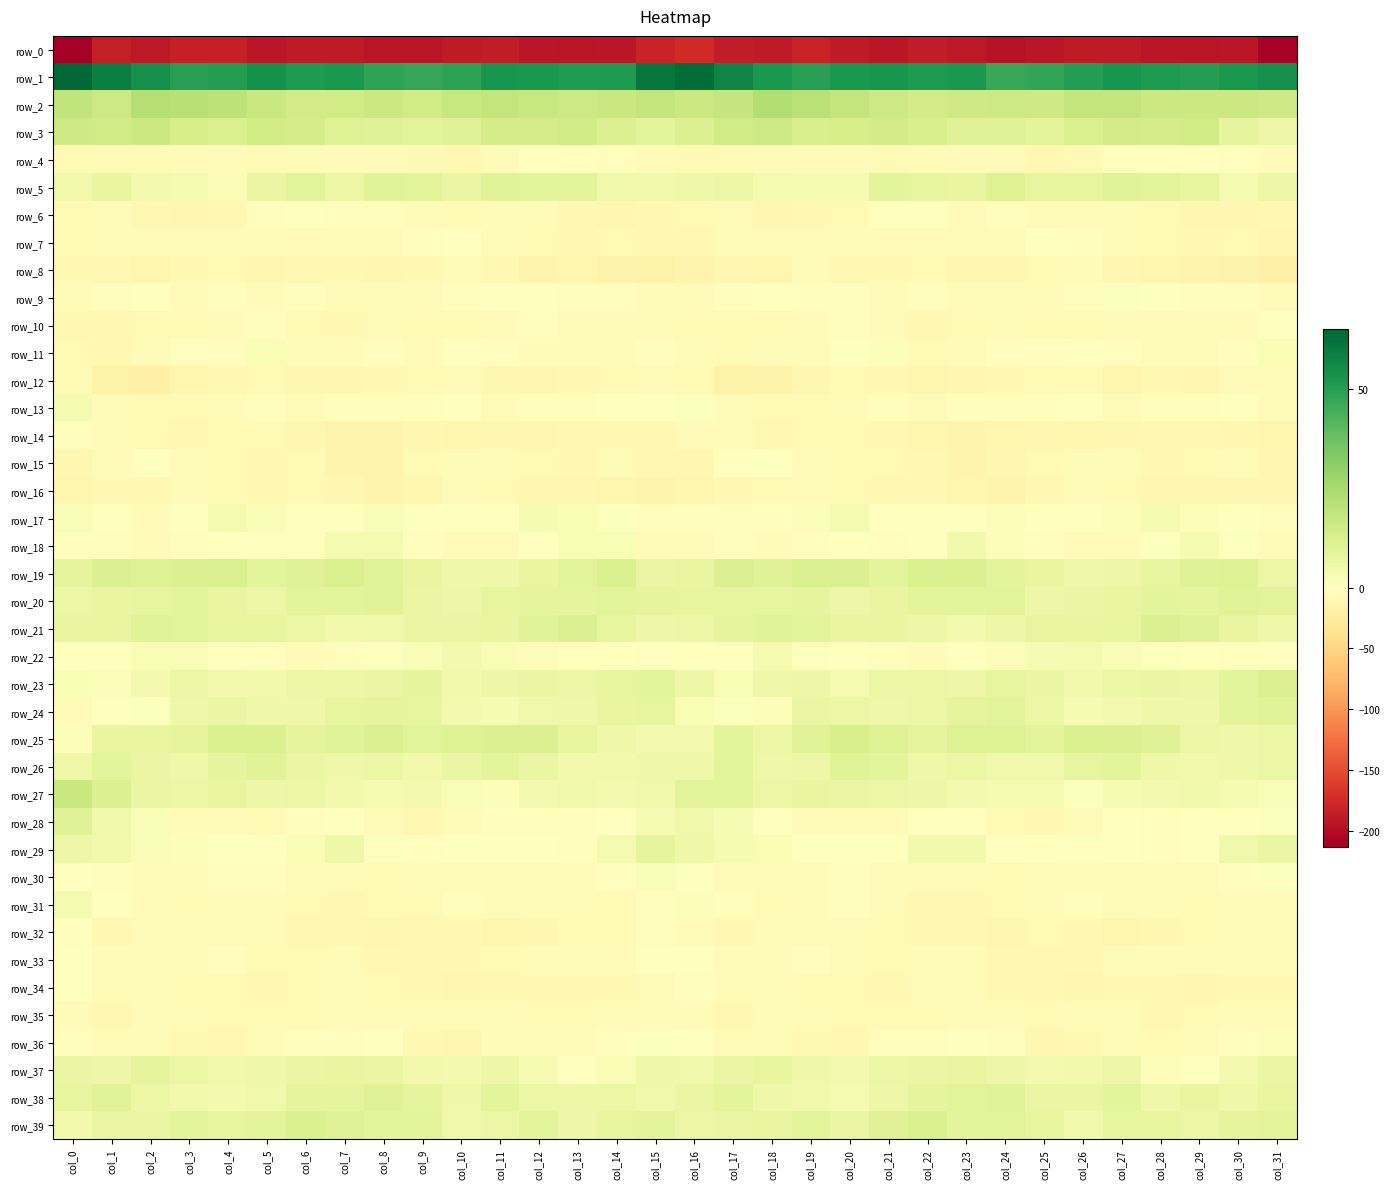

Which series has the widest spread of values?

row_0